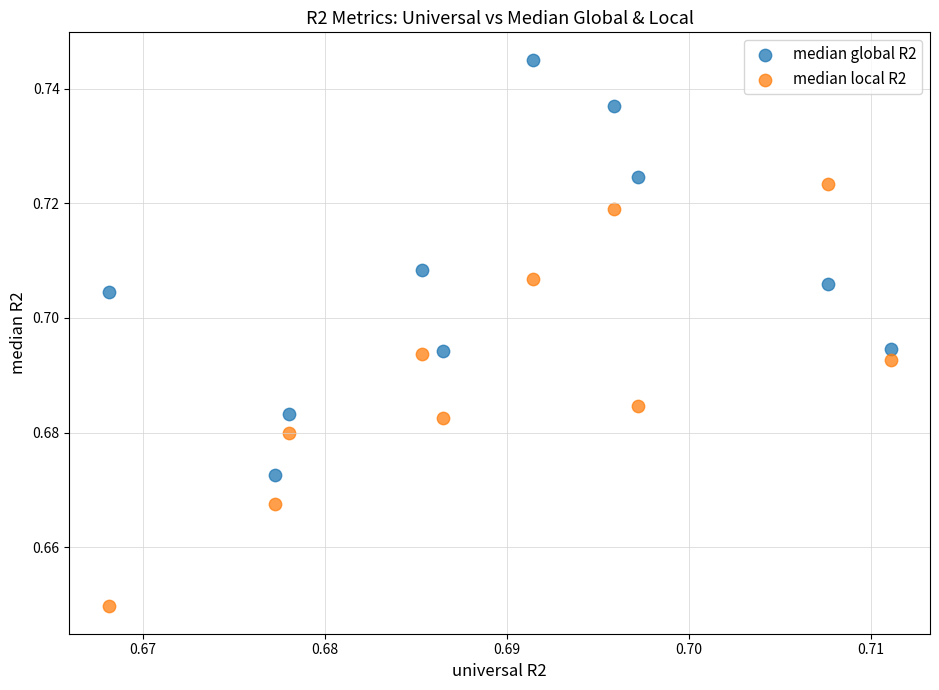

What are all the series names shown in the legend?

median global R2, median local R2